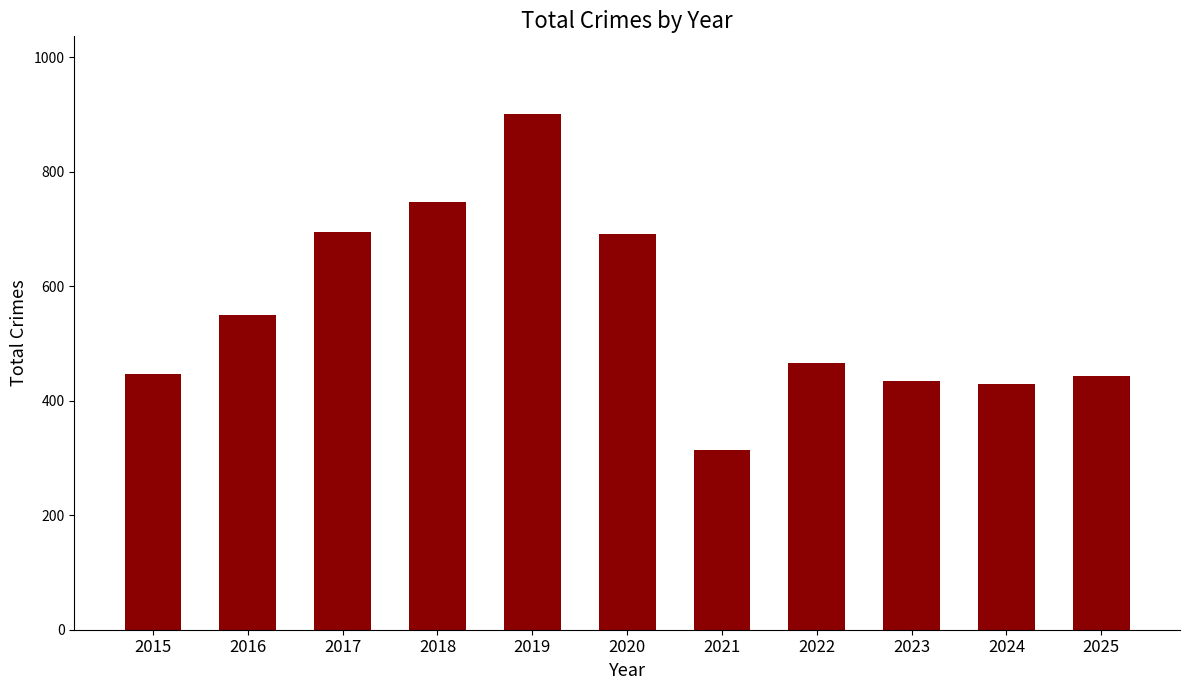

What is the difference between the second highest and second lowest values?

318